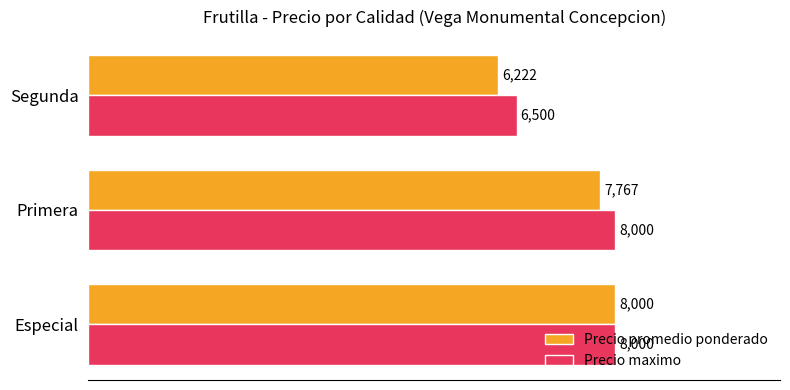

Which series has the largest total across all categories?

Precio maximo